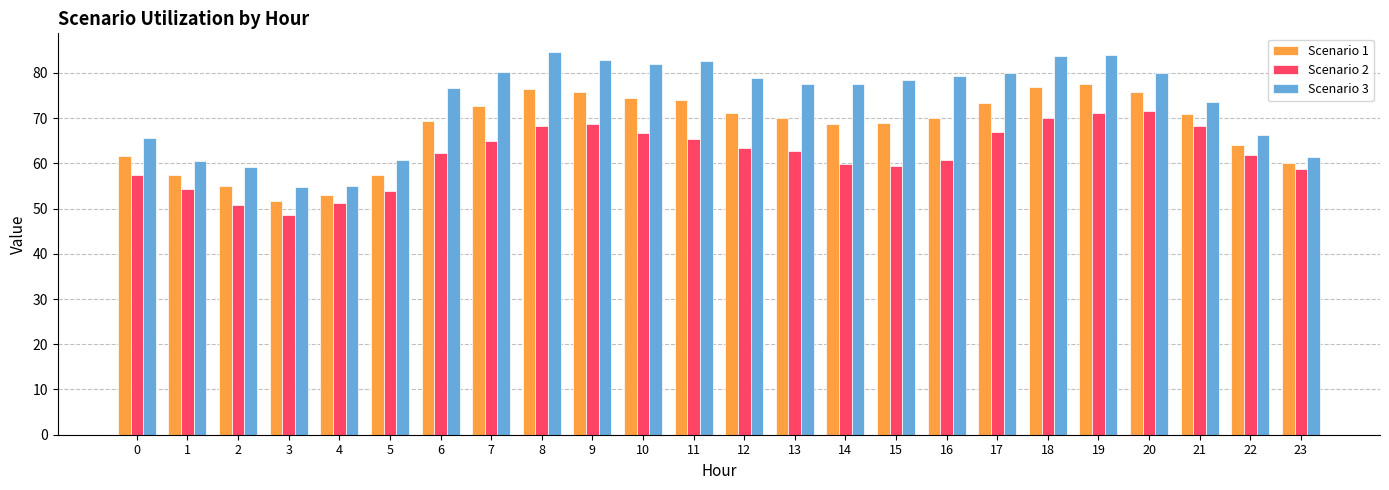

True or false: Scenario 3 has a value of 54.7 at 3.

True